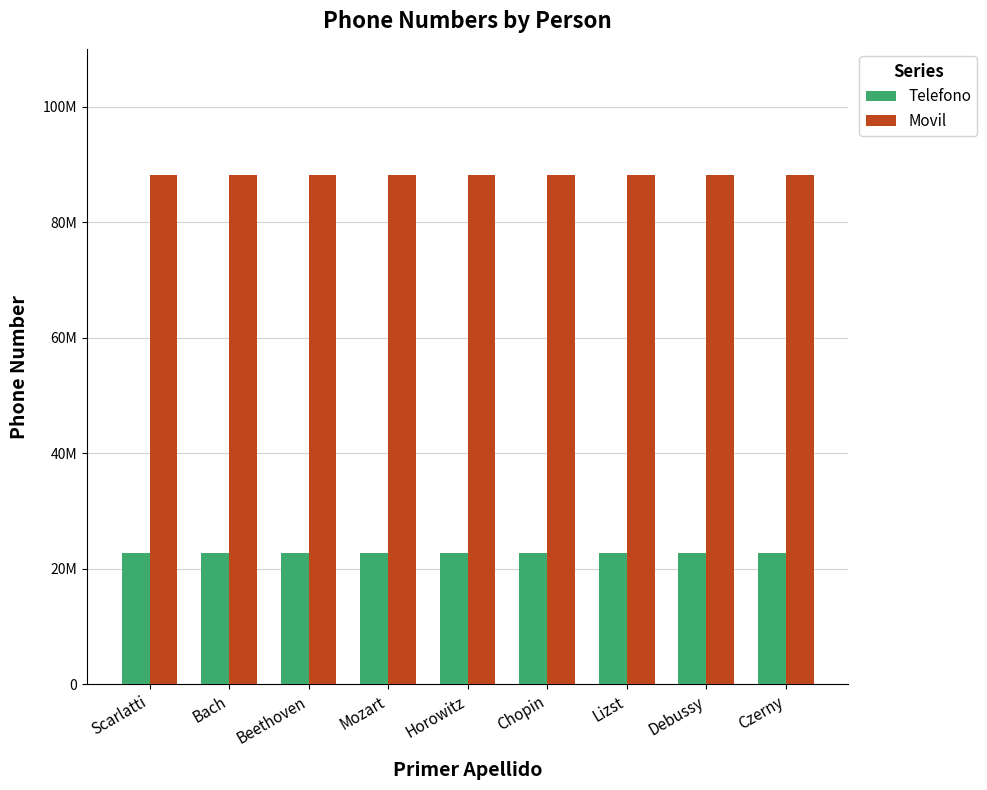

Does the chart contain stacked bars?

No